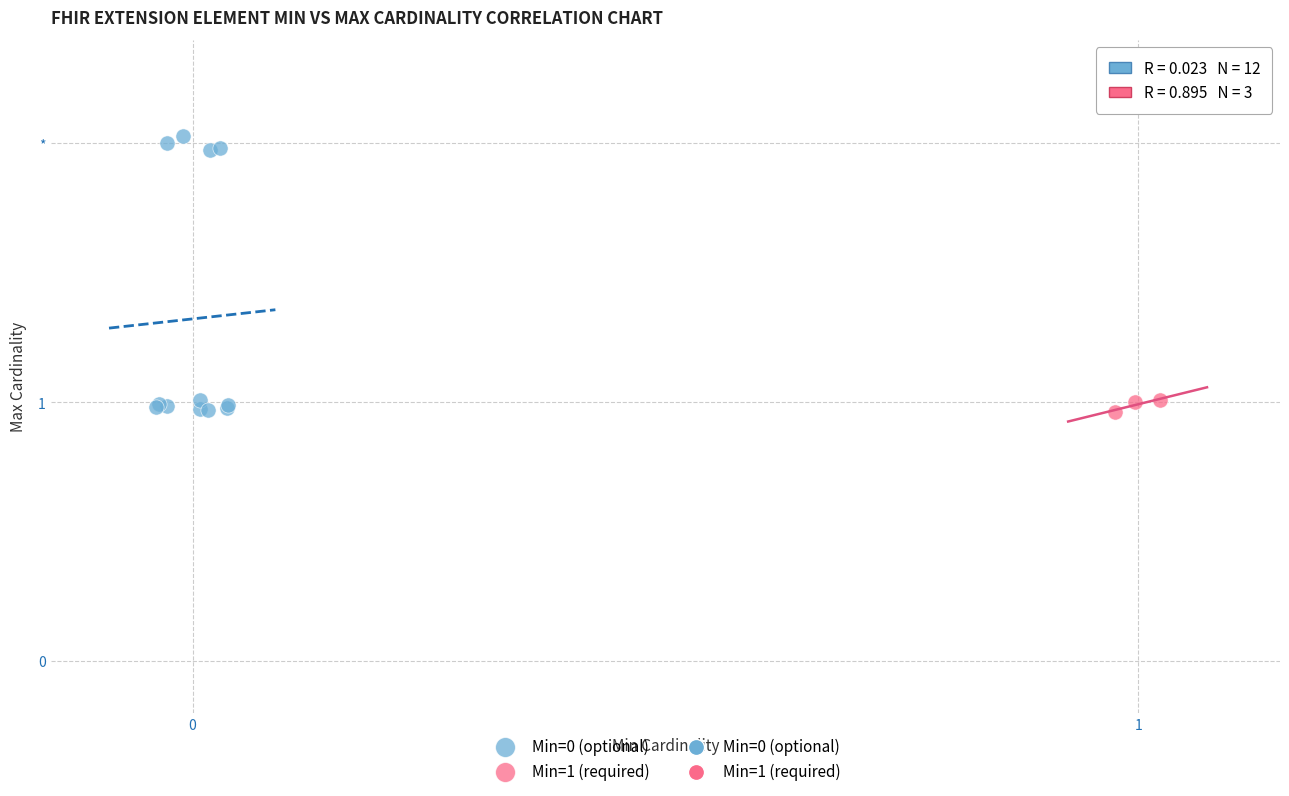

Which series has the widest spread of Y values?

Min=0 (optional)